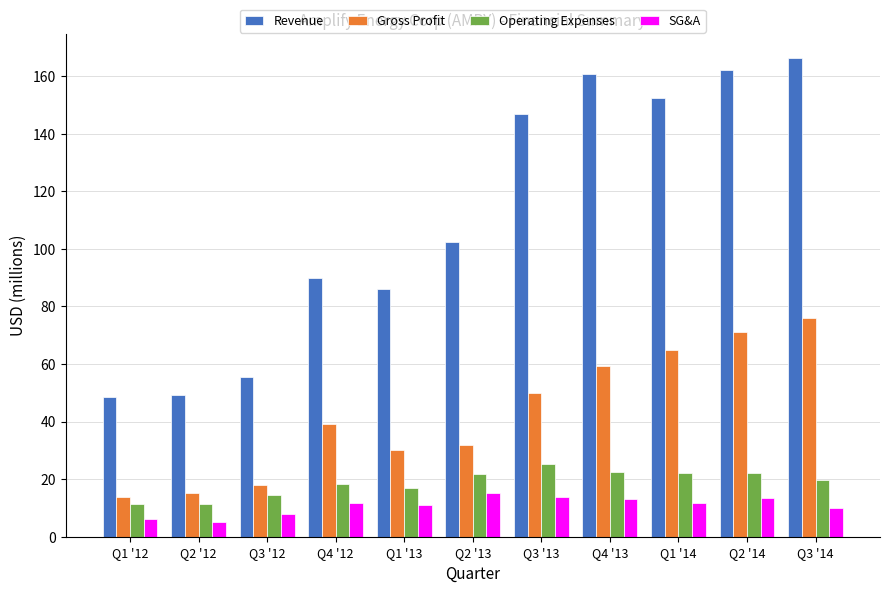

At how many categories does at least one series exceed 31?

11